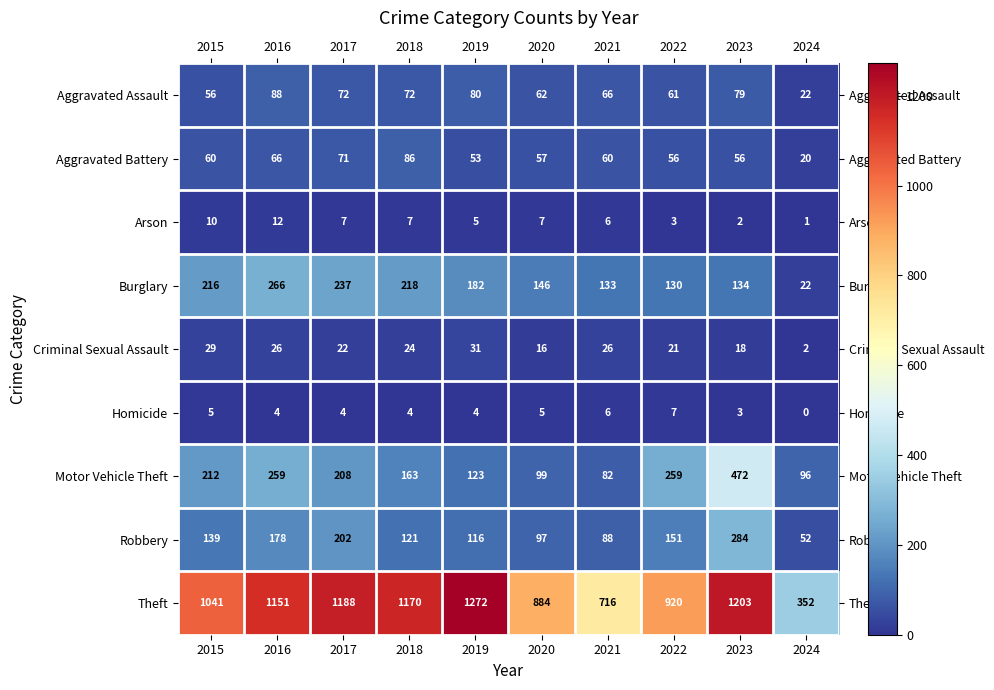

Which category has the lowest value in the Arson series?

2024